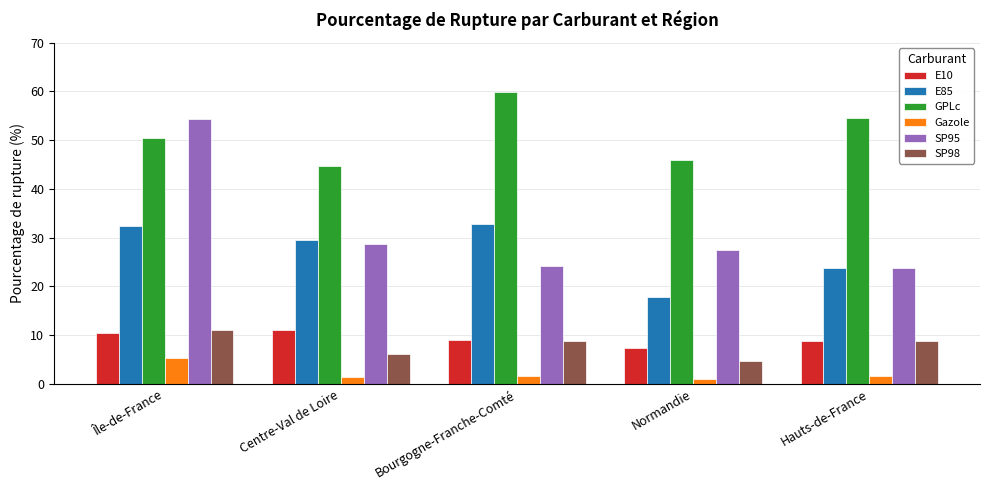

Are the bars grouped side by side (vs. stacked)?

Yes